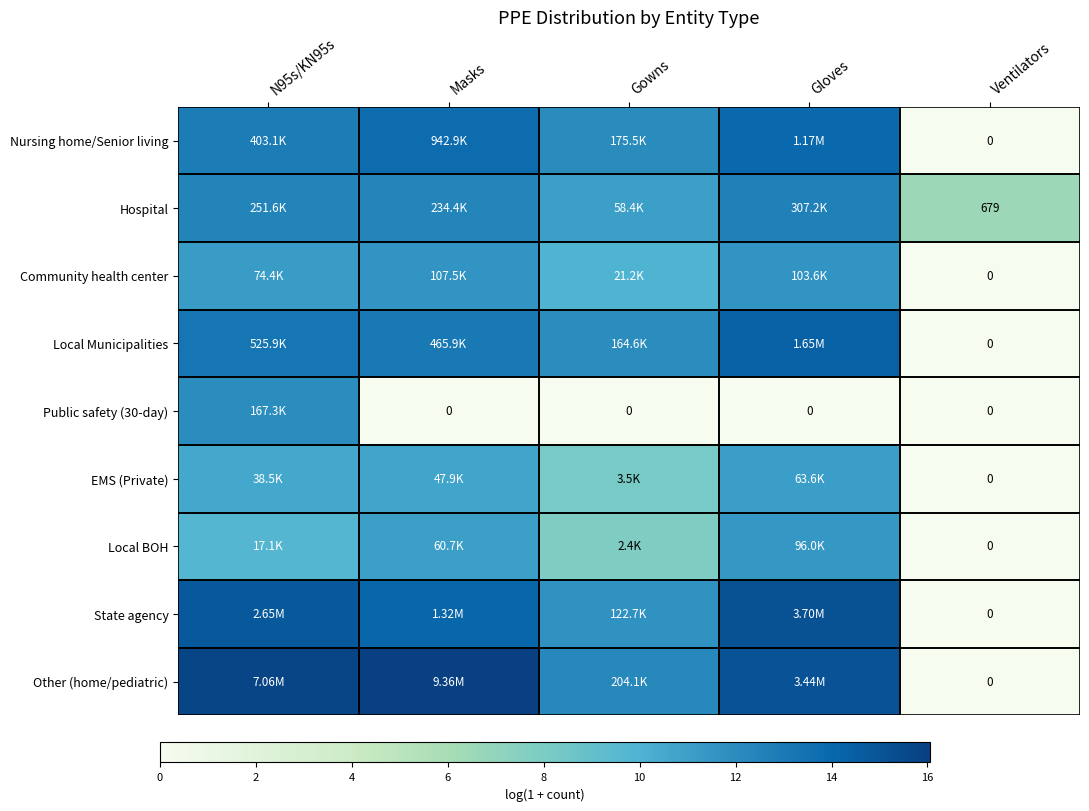

What value does the State agency series have at Gowns?

11.7